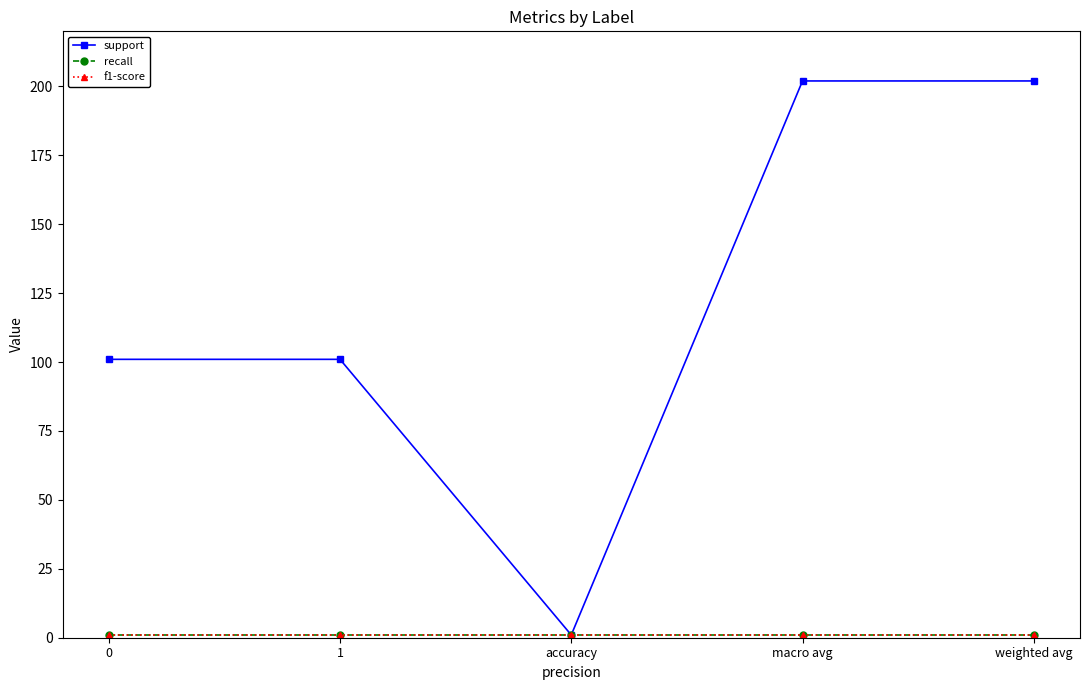

True or false: support and f1-score cross at least once.

False